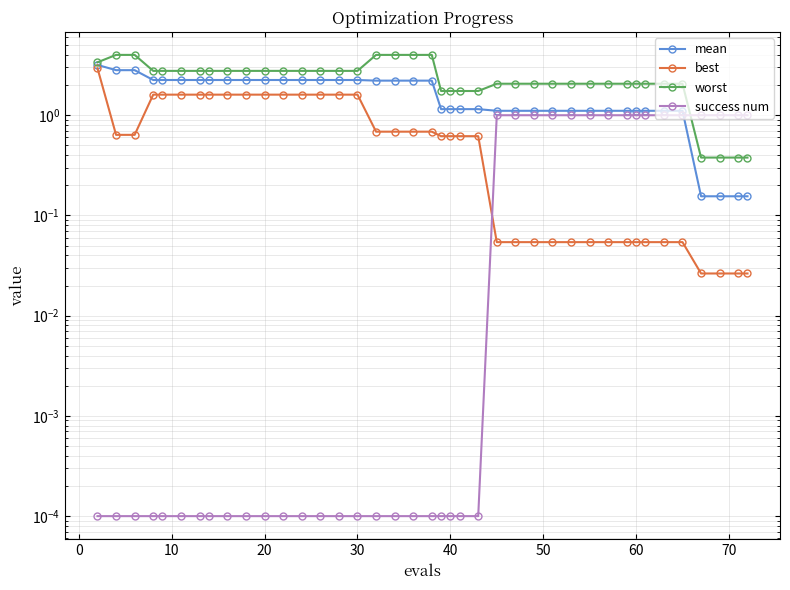

How many lines are shown in the chart?

4